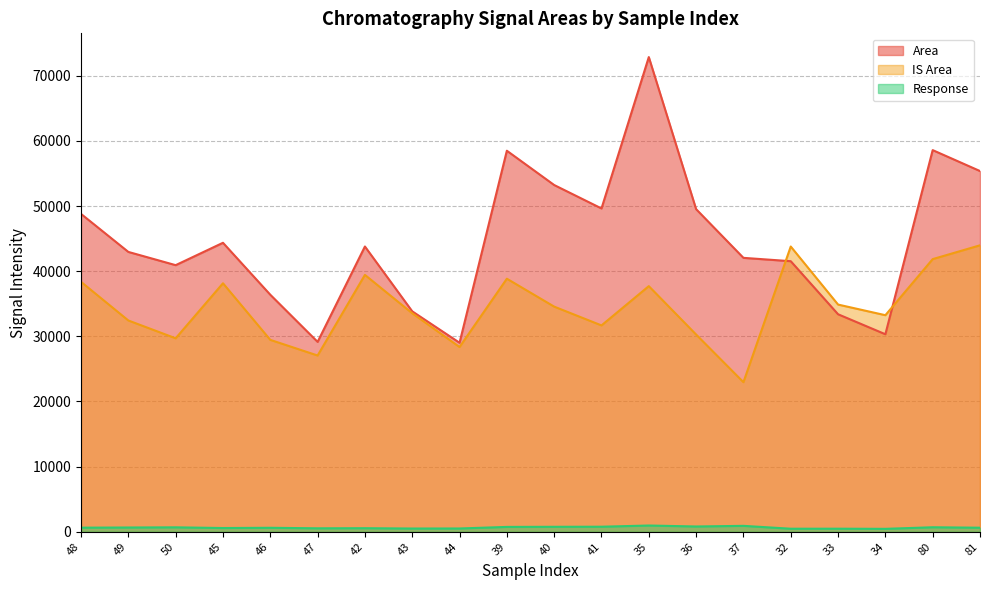

Where does the Response series first go above 635?

48